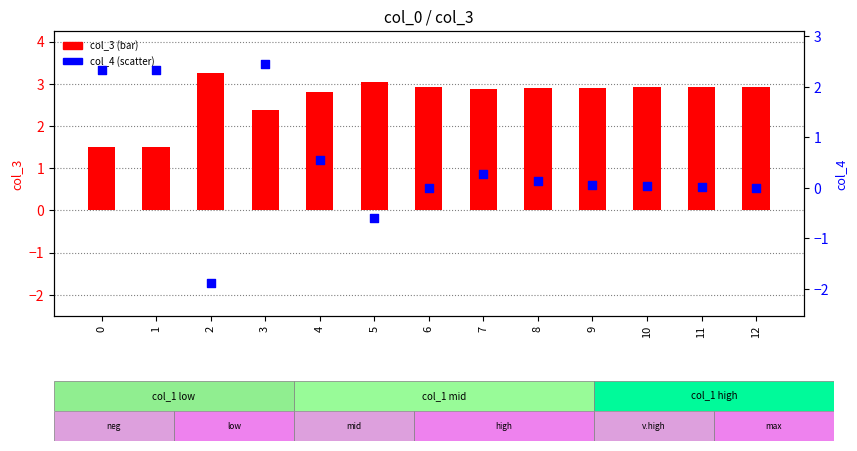

What are all the series names shown in the legend?

col_3, col_4